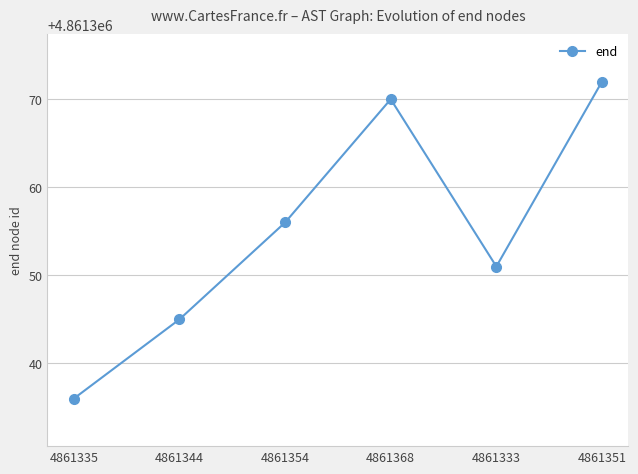

What position from the right is 4861335?

6